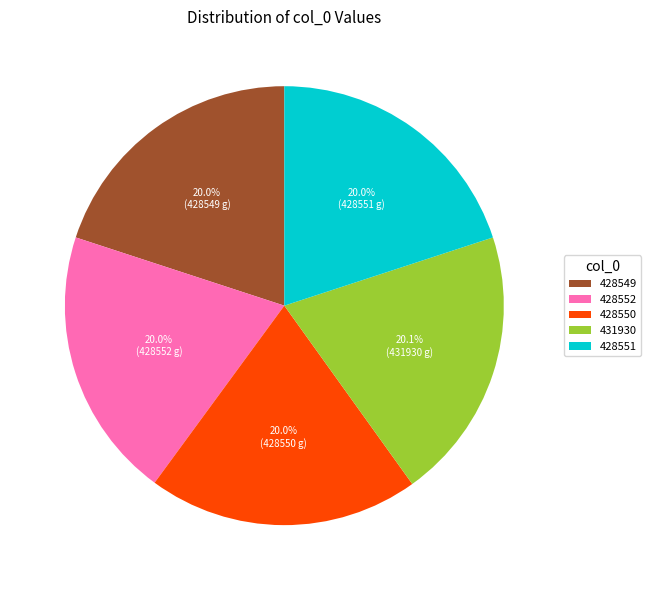

Count the number of slices in the pie.

5